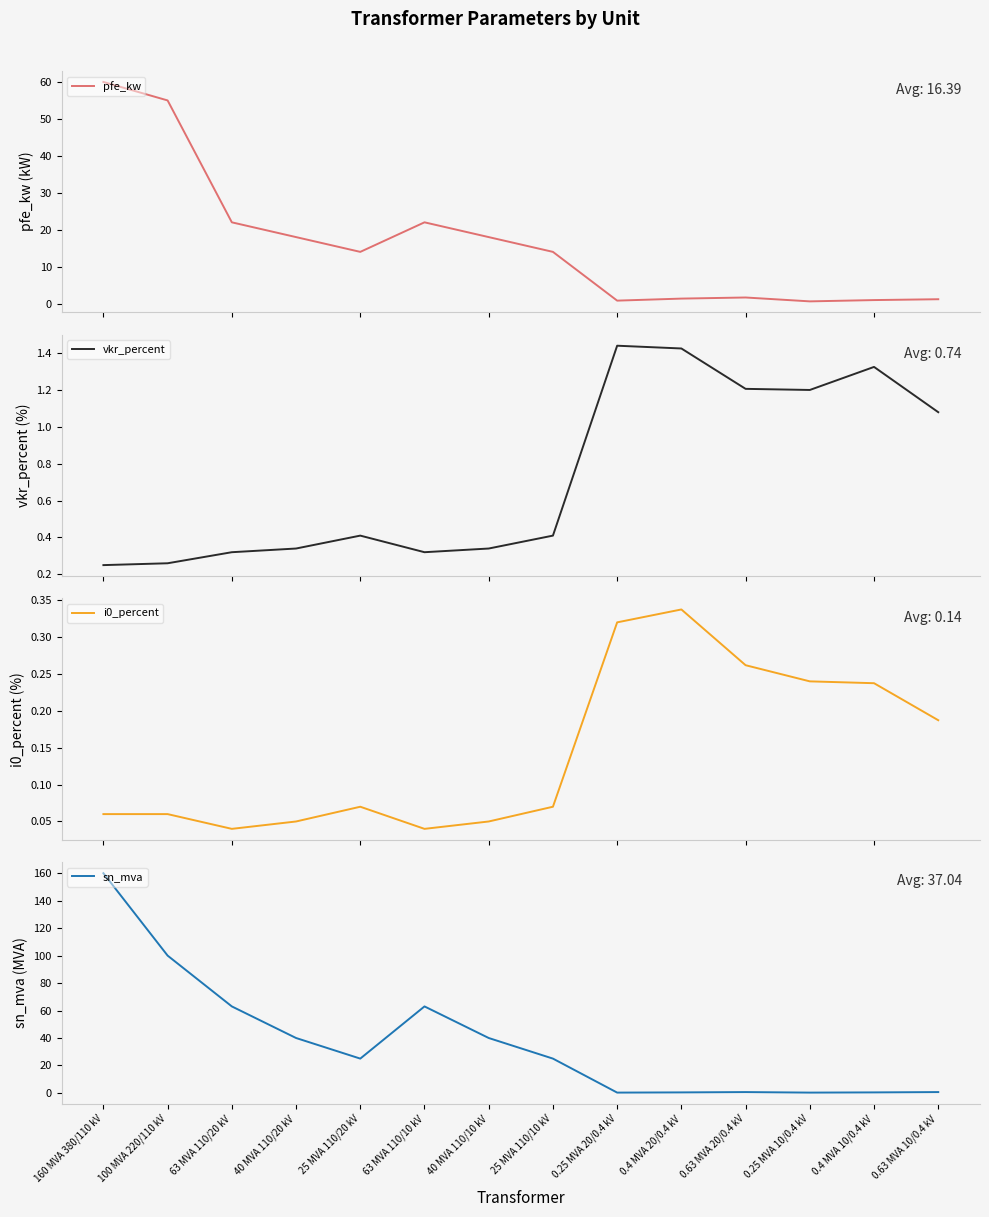

Where is the first local maximum for sn_mva?

63 MVA 110/10 kV